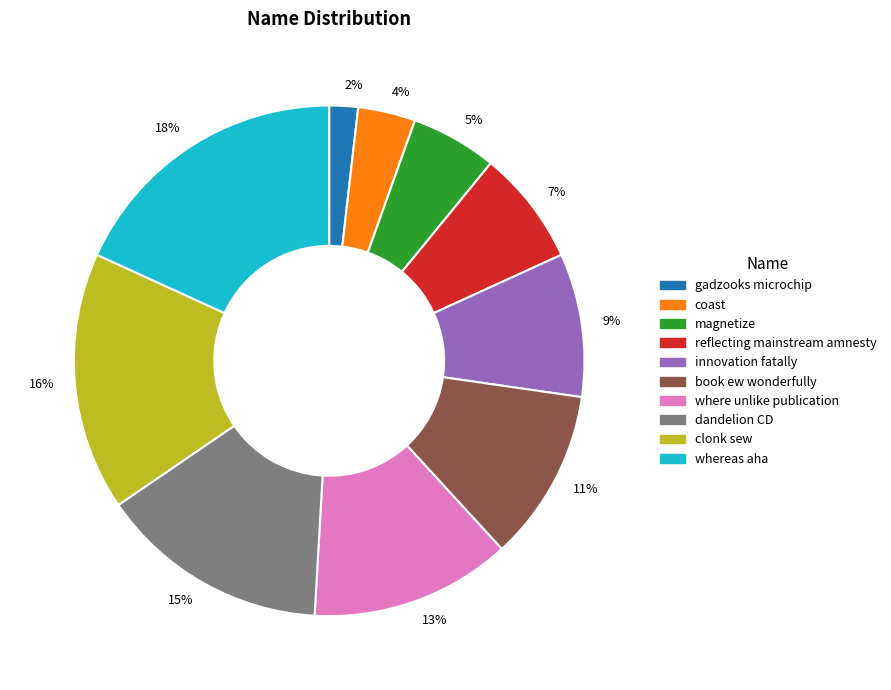

Which category has the smallest portion of the pie?

gadzooks microchip